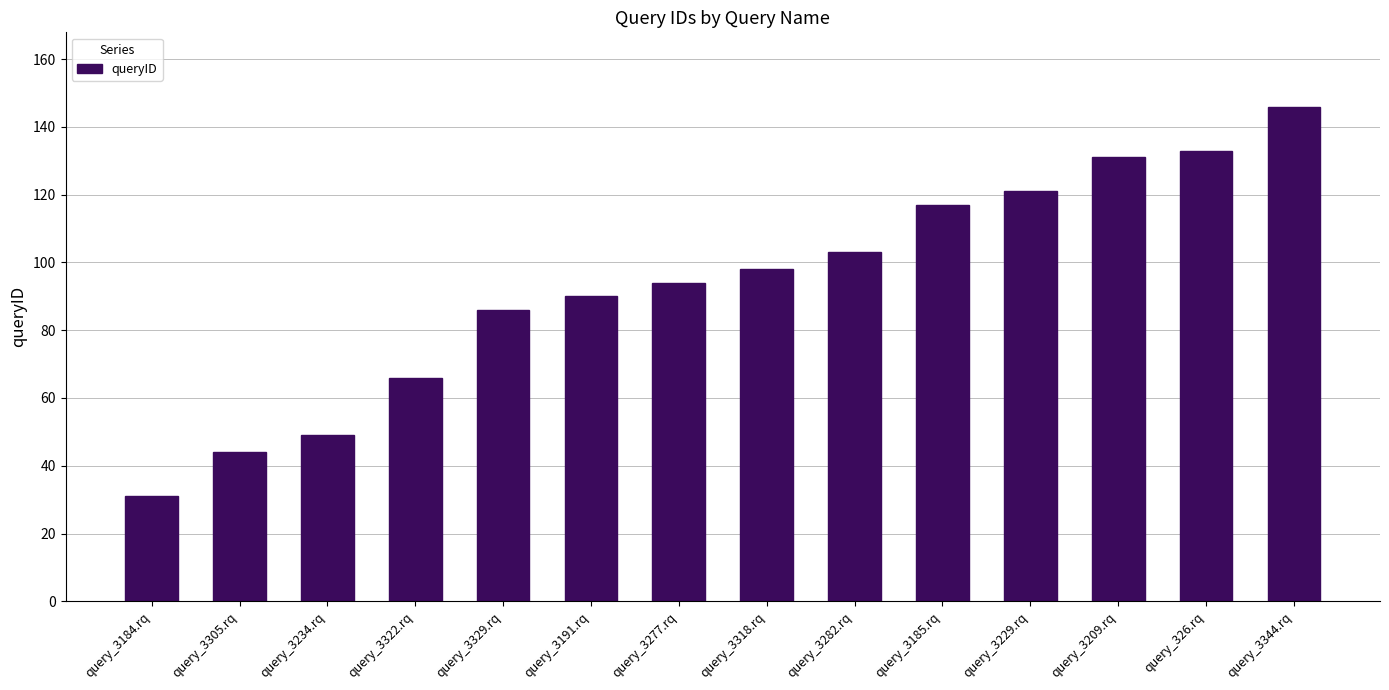

Which category has the lowest value across all series?

query_3184.rq